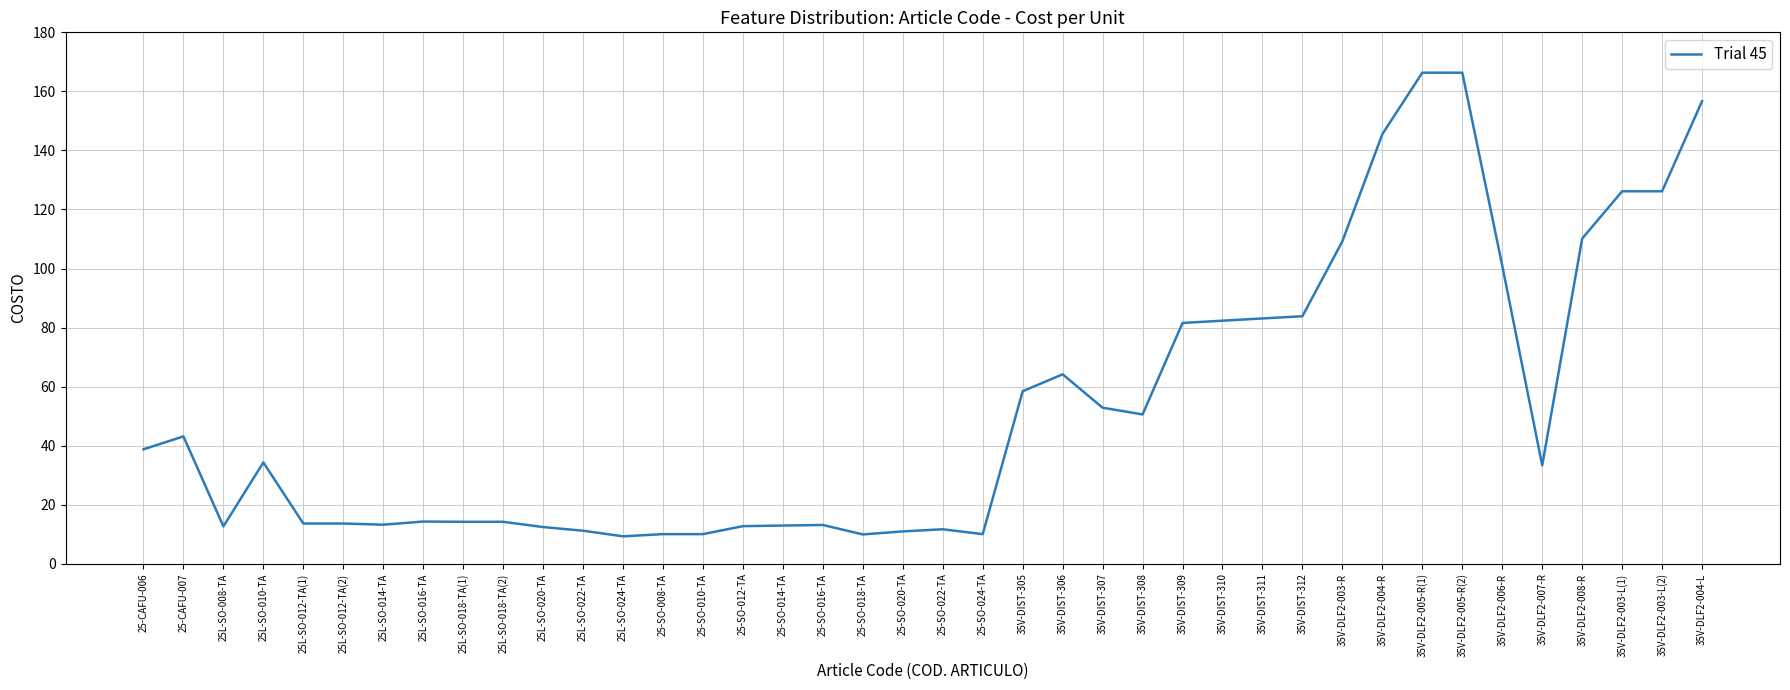

Is it true that the value at 25L-SO-022-TA is 11.2?

True